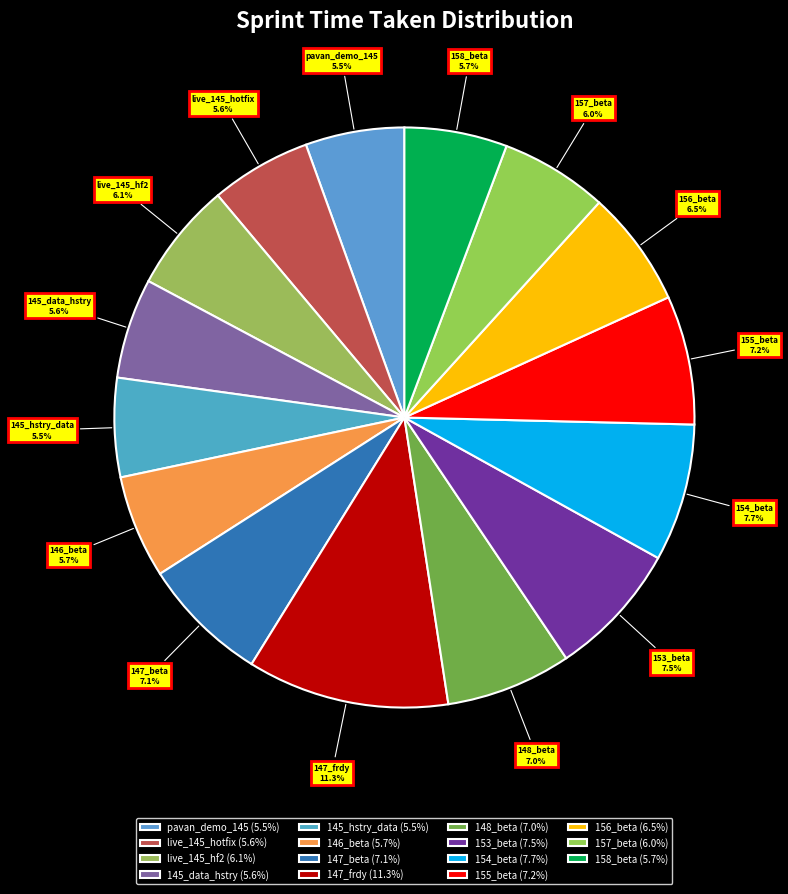

Is the sum of 146_beta and 147_frdy greater than half?

No